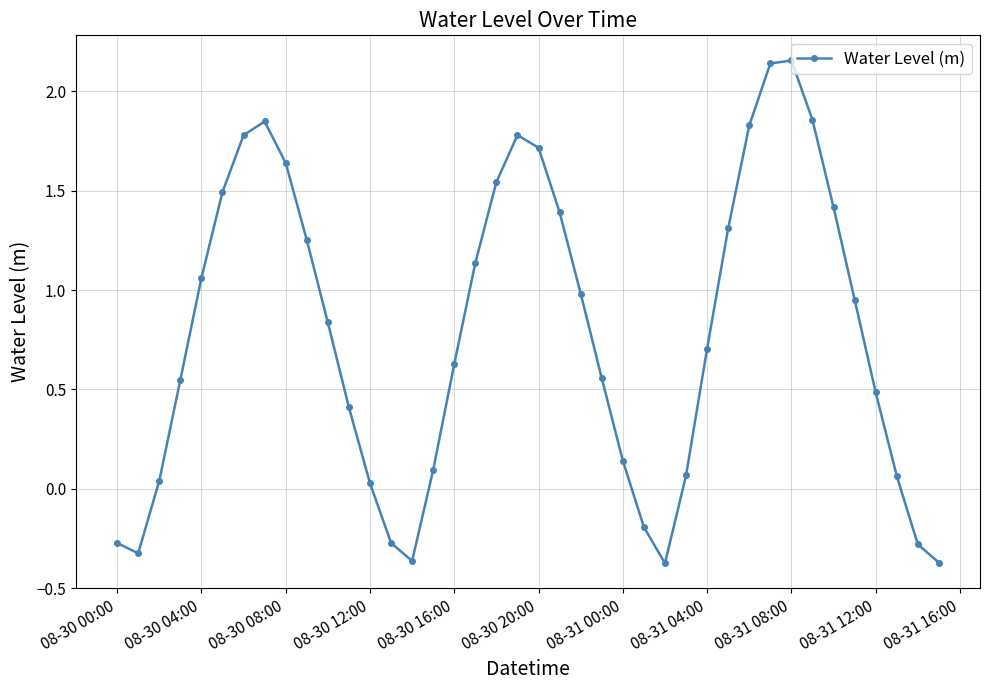

What is the sum of all values?

31.4